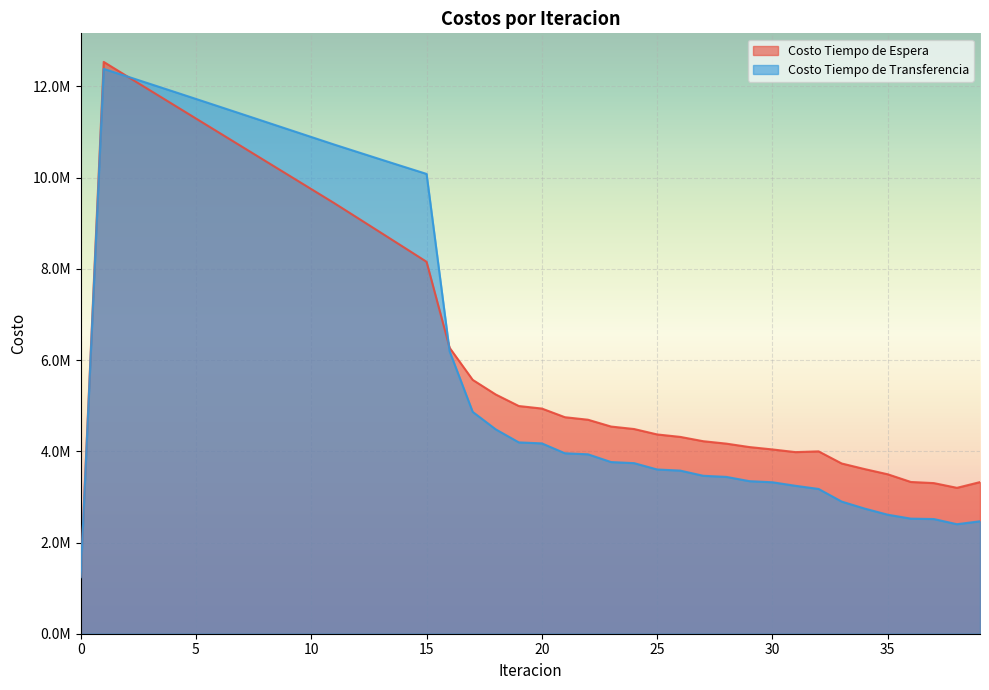

True or false: Costo Tiempo de Espera has a value of 7514991.4 at 22.

False